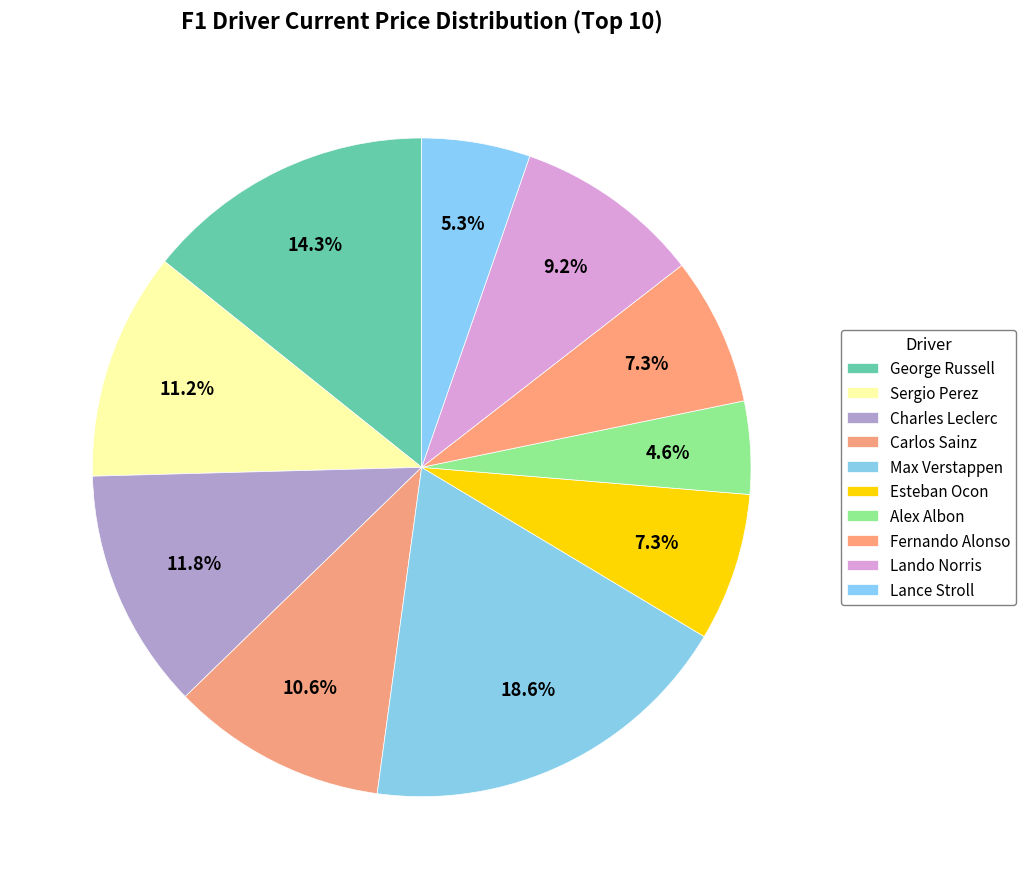

How many slices are in this pie chart?

10